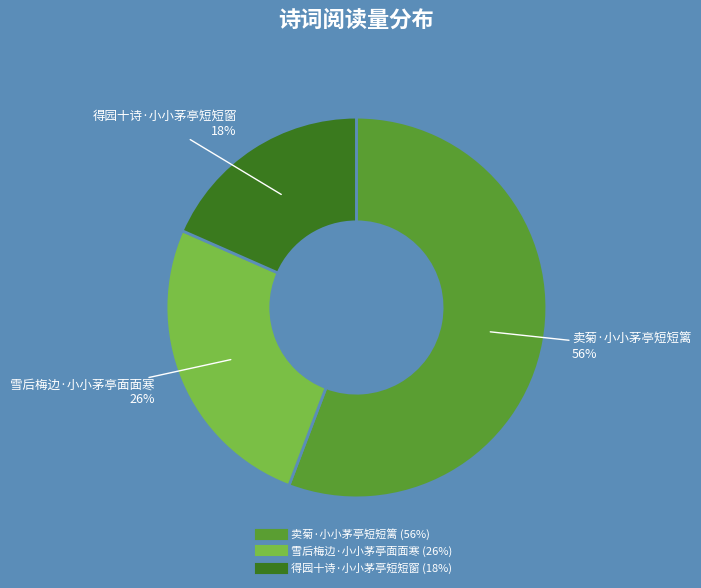

Which category has the smallest portion of the pie?

得园十诗·小小茅亭短短窗